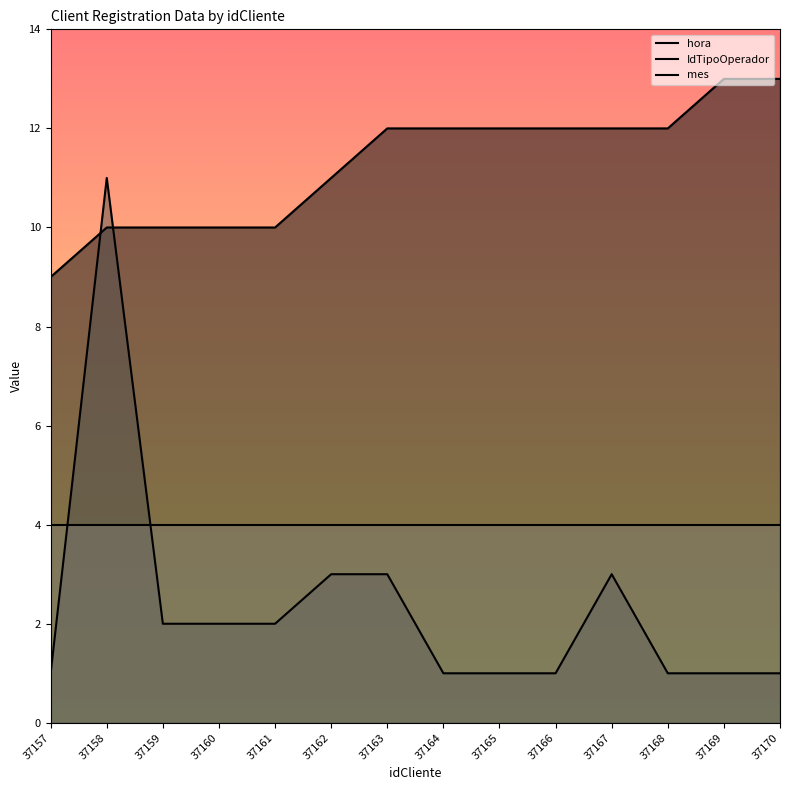

How many values in the hora series are below 12?

6